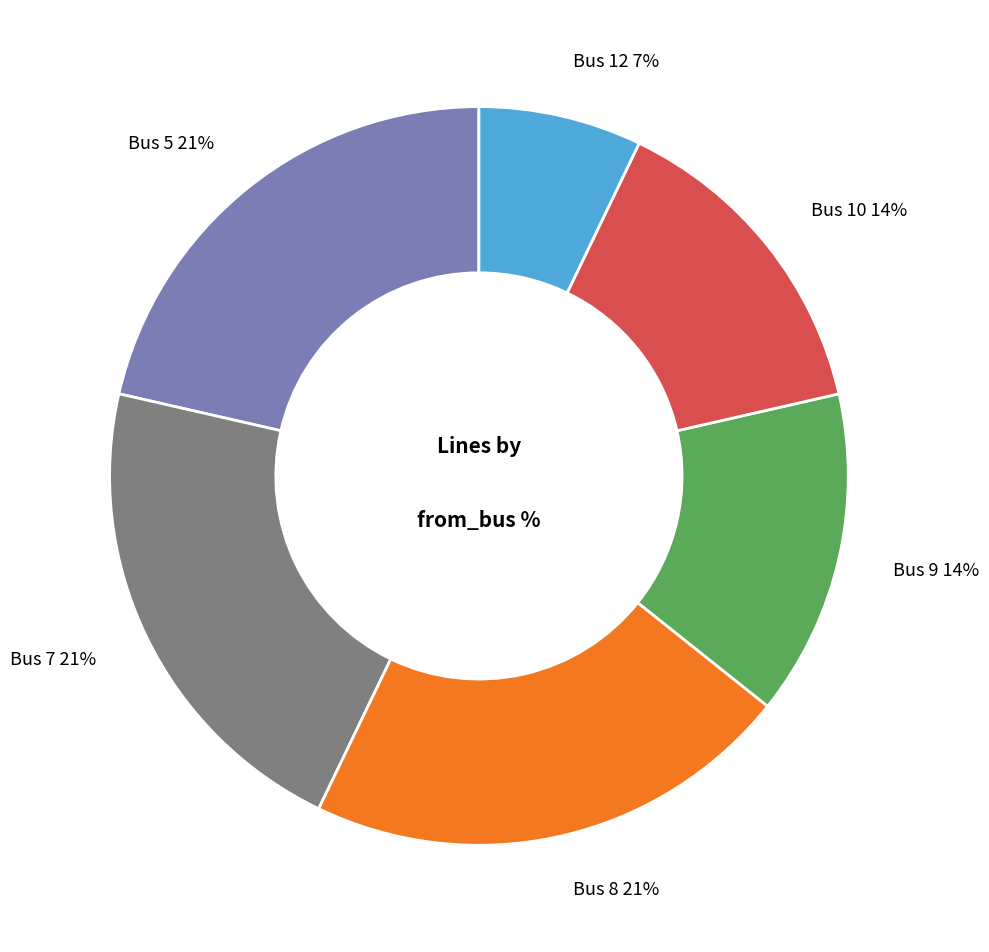

Approximately how many times larger is the value at Bus 7 21% compared to Bus 8 21%?

1.0